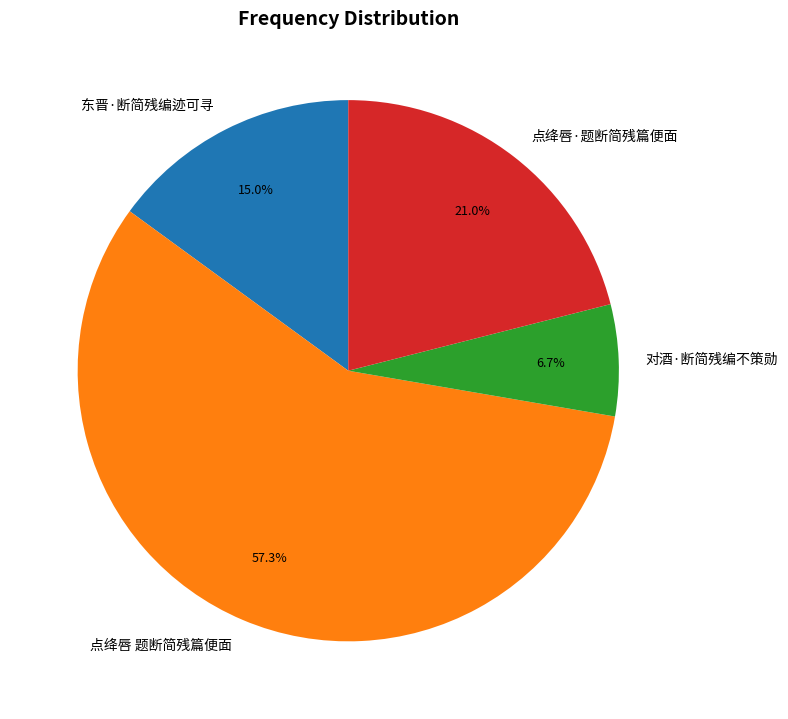

Is the sum of 点绛唇·题断简残篇便面 and 点绛唇 题断简残篇便面 greater than half?

Yes